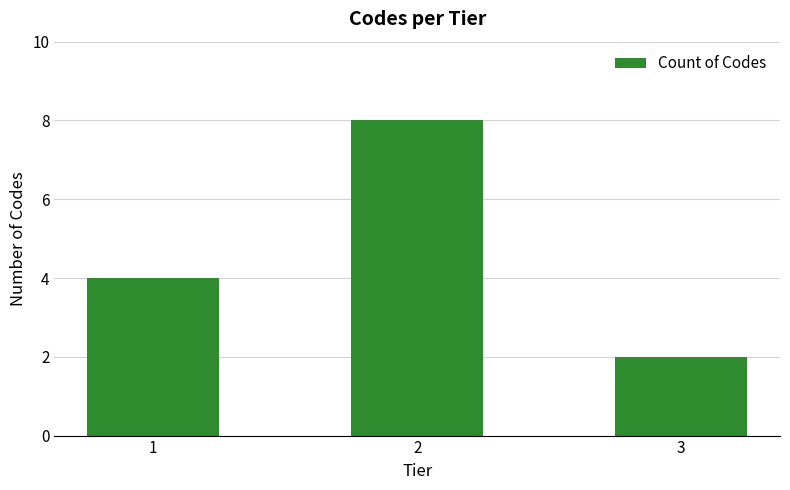

Count the number of data series in this chart.

1